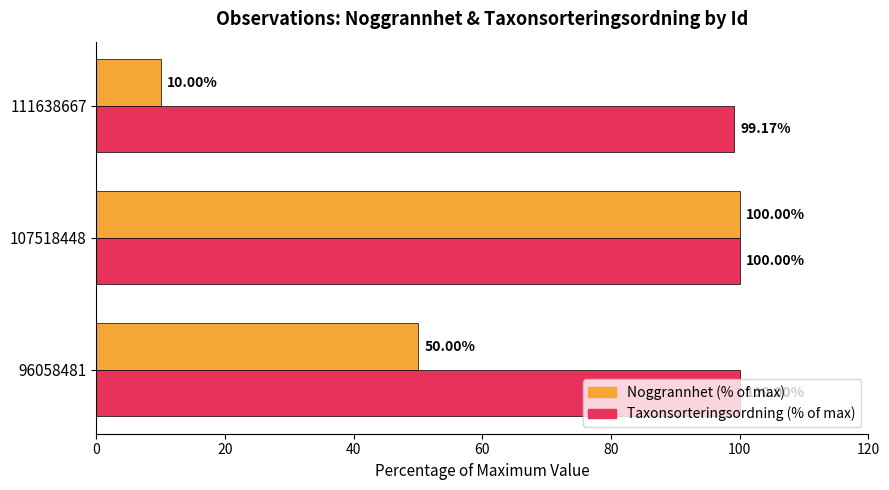

Rank the categories by Noggrannhet (% of max) value from highest to lowest.

107518448, 96058481, 111638667